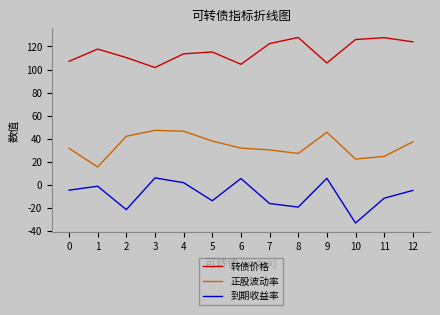

At 6, list the series in order from smallest to largest.

到期收益率, 正股波动率, 转债价格